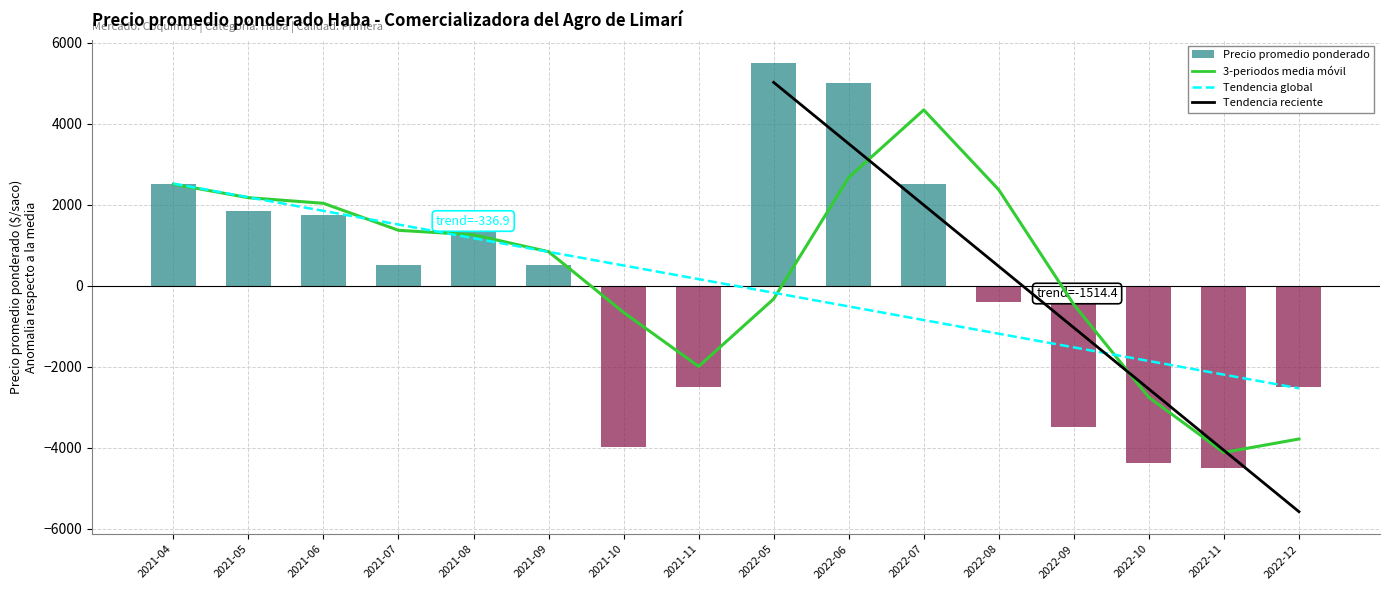

At which label does Precio $/Kg reach its peak?

2022-05